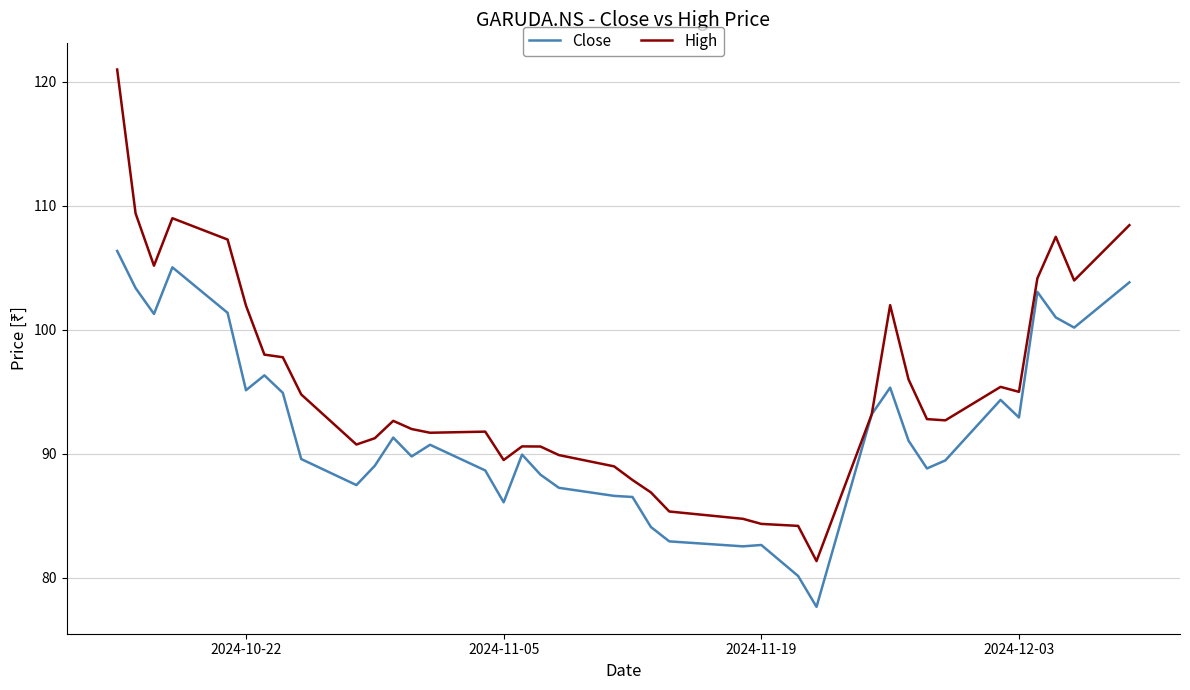

Which series has the widest spread of values?

High